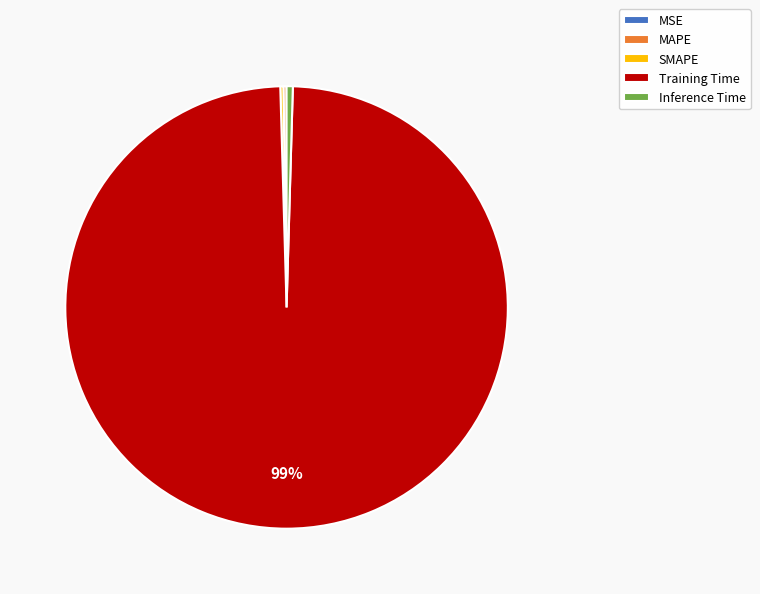

True or false: Inference Time accounts for 0% of the total.

True